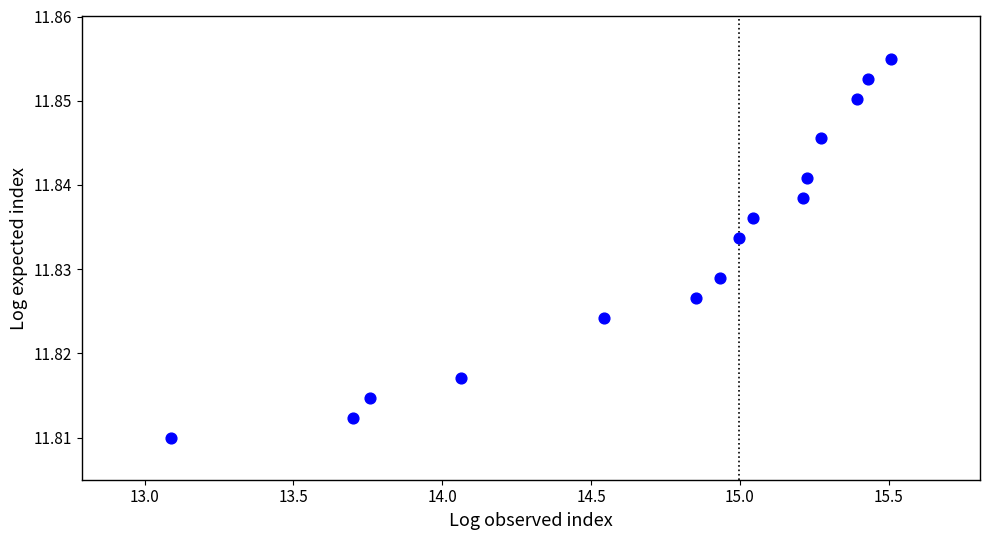

What is the range of X values (max minus min)?

2.4